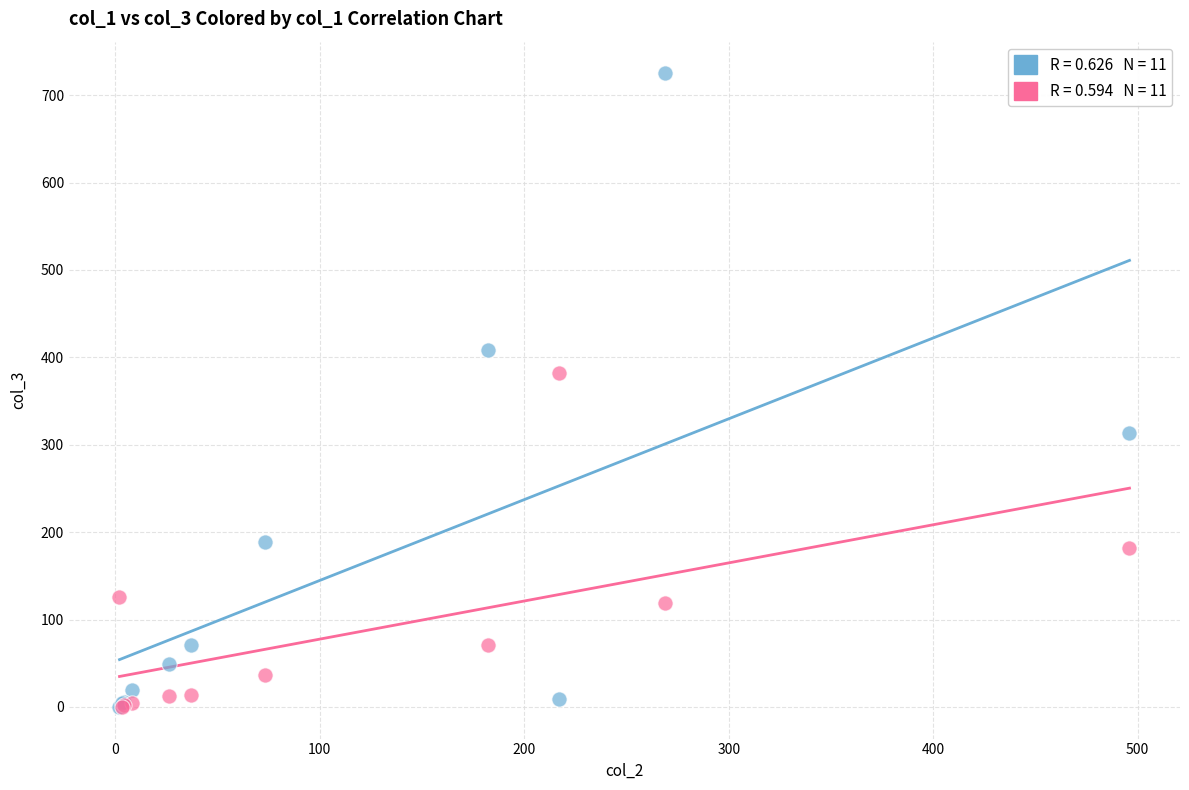

Across all series, what Y value is closest to 362?

382